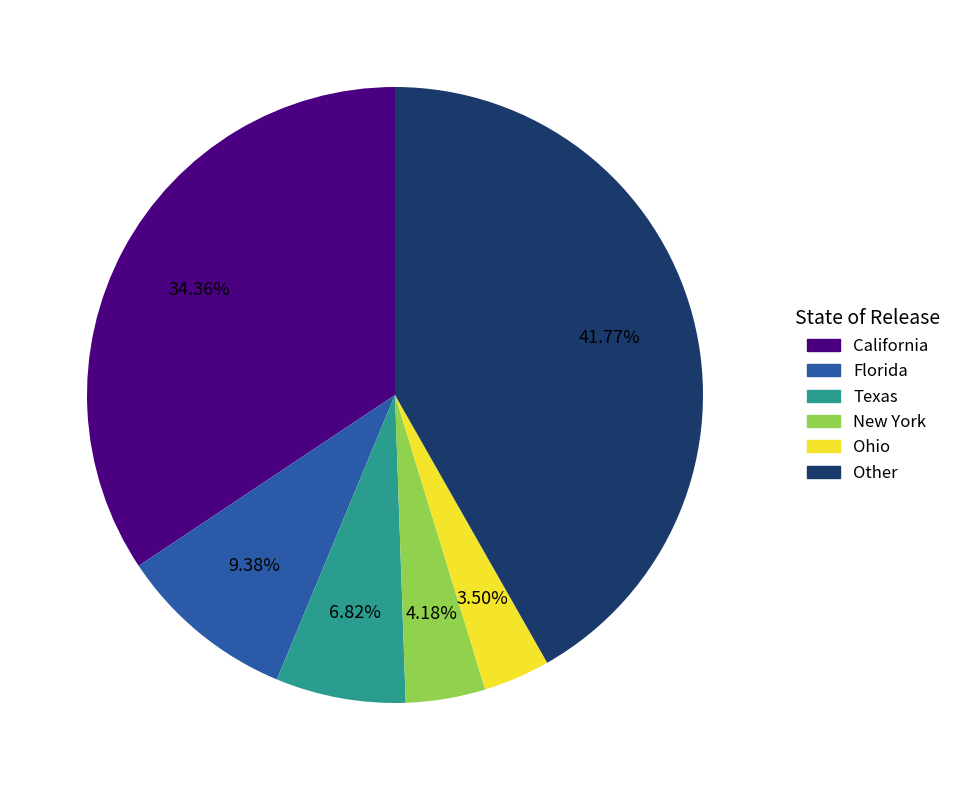

Rank the categories by value from highest to lowest.

Other, California, Florida, Texas, New York, Ohio